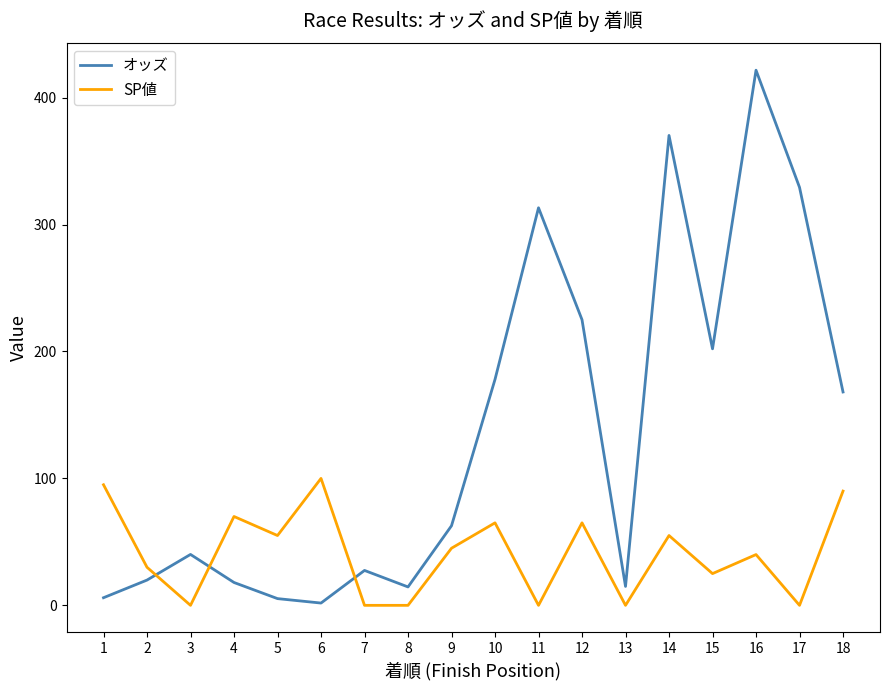

Which series changed the most between 11 and 14?

オッズ